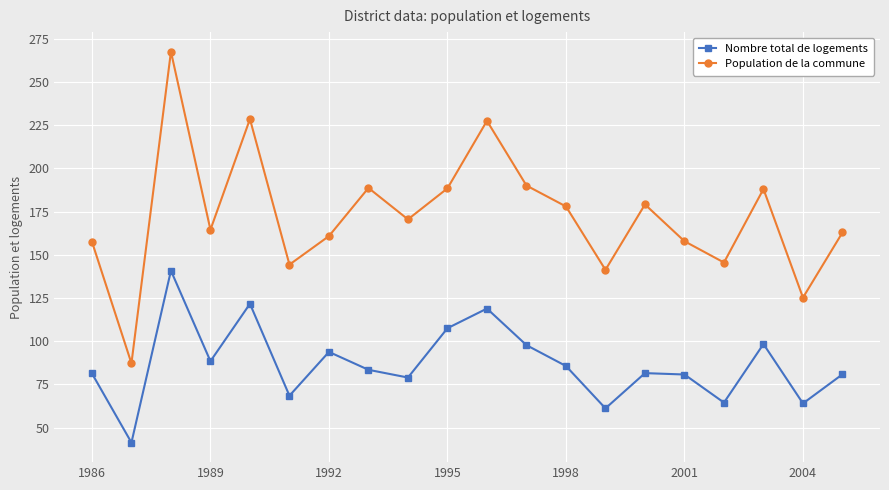

What is the difference between the maximum and minimum values in the Population de la commune series?

180.4